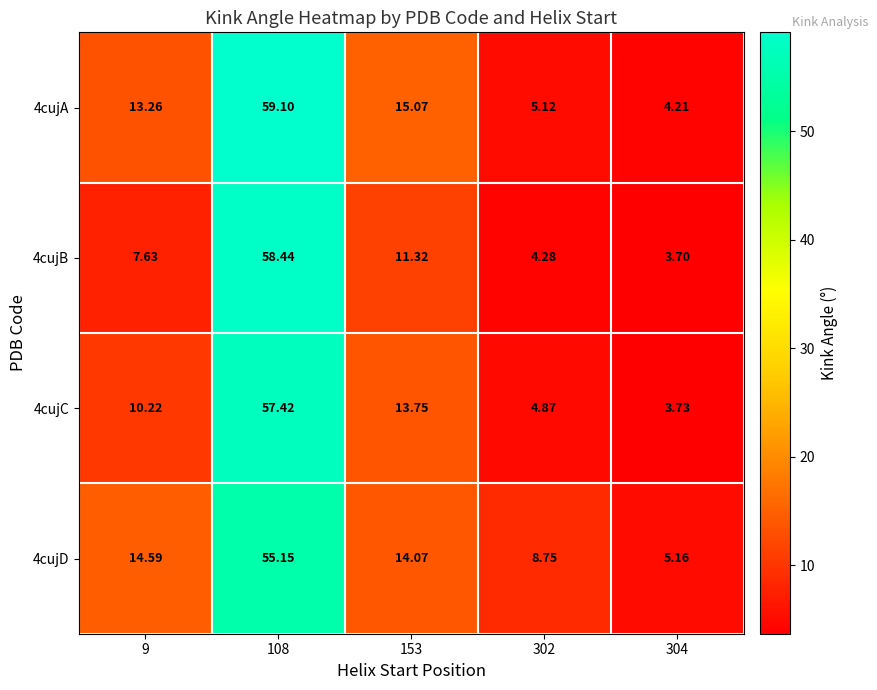

At how many categories does at least one series exceed 14?

3